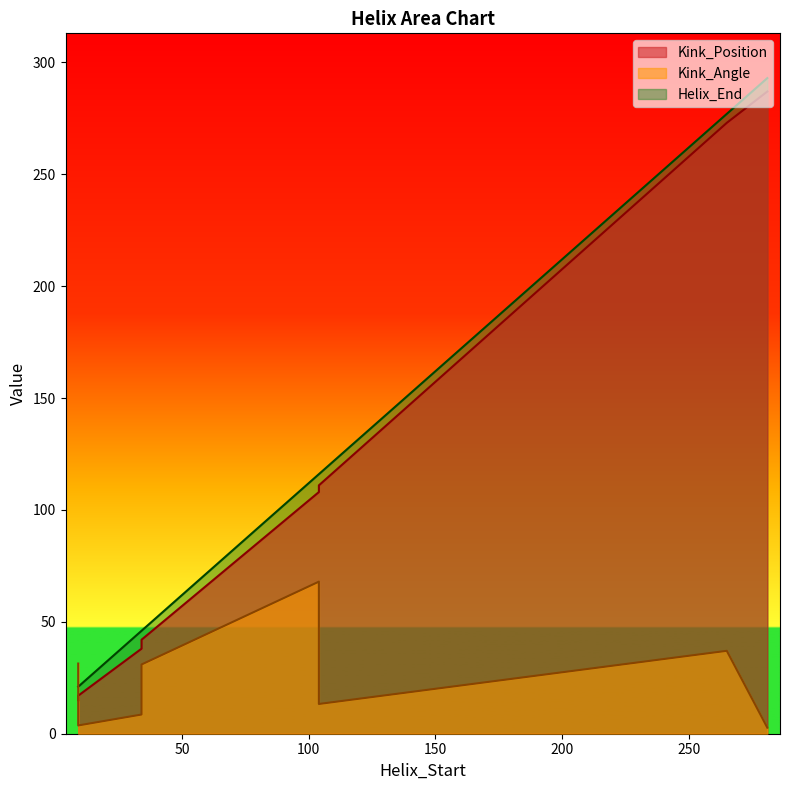

At which label is Kink_Angle closest to 35?

265